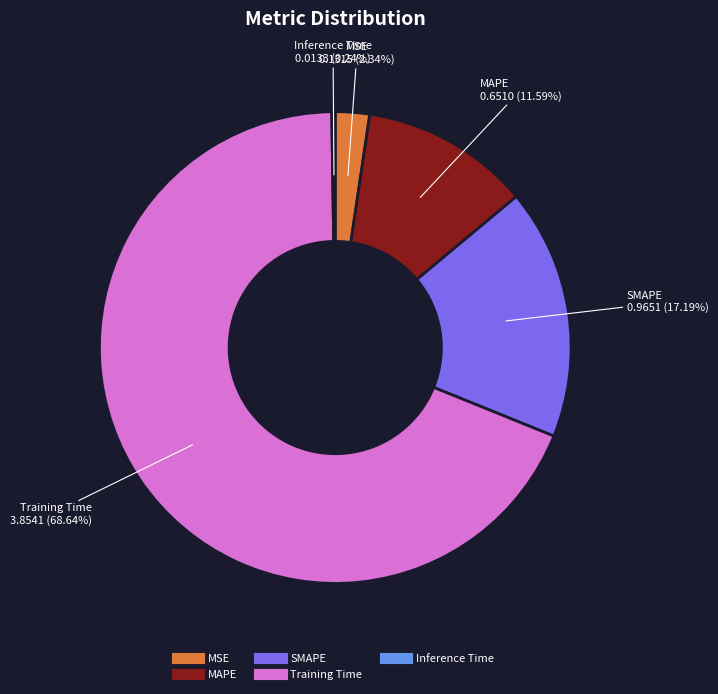

Which has a higher value, Training Time or SMAPE?

Training Time